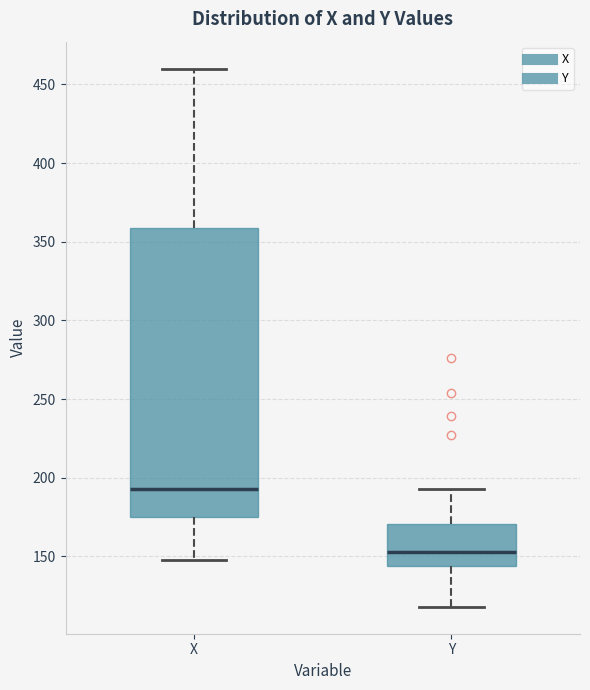

Reading left to right, read every box against the y-axis: the position of its median line, the range the box covers, and the ends of its whiskers. The values are not printed on the chart, so give them approximately, as read against the axis.

X: median 195, box 175 to 360, whiskers 150 to 460
Y: median 155, box 145 to 170, whiskers 120 to 195